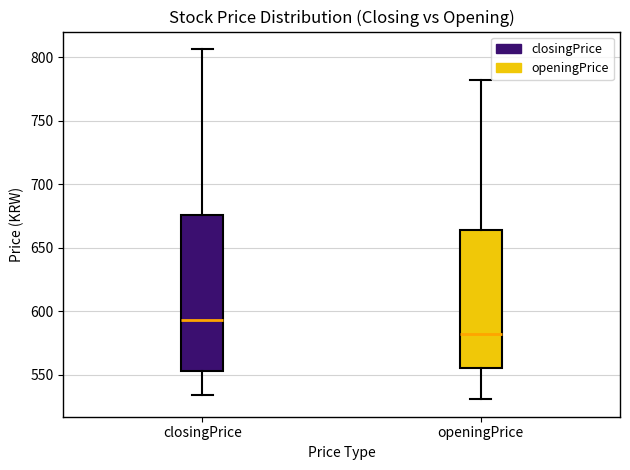

Reading left to right, read every box against the y-axis: the position of its median line, the range the box covers, and the ends of its whiskers. The values are not printed on the chart, so give them approximately, as read against the axis.

closingPrice: median 595, box 555 to 675, whiskers 535 to 805
openingPrice: median 580, box 555 to 665, whiskers 530 to 780